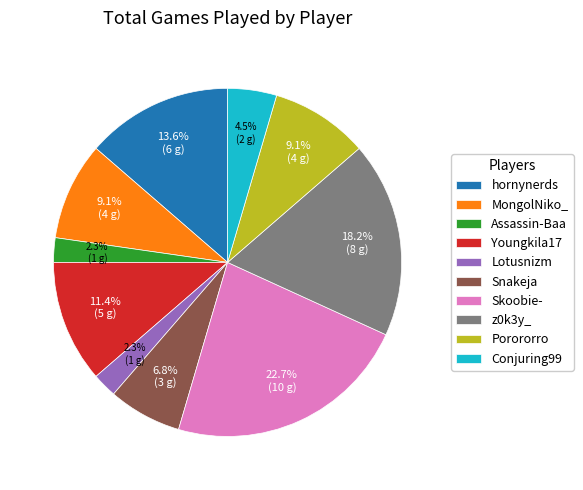

Count the number of slices in the pie.

10